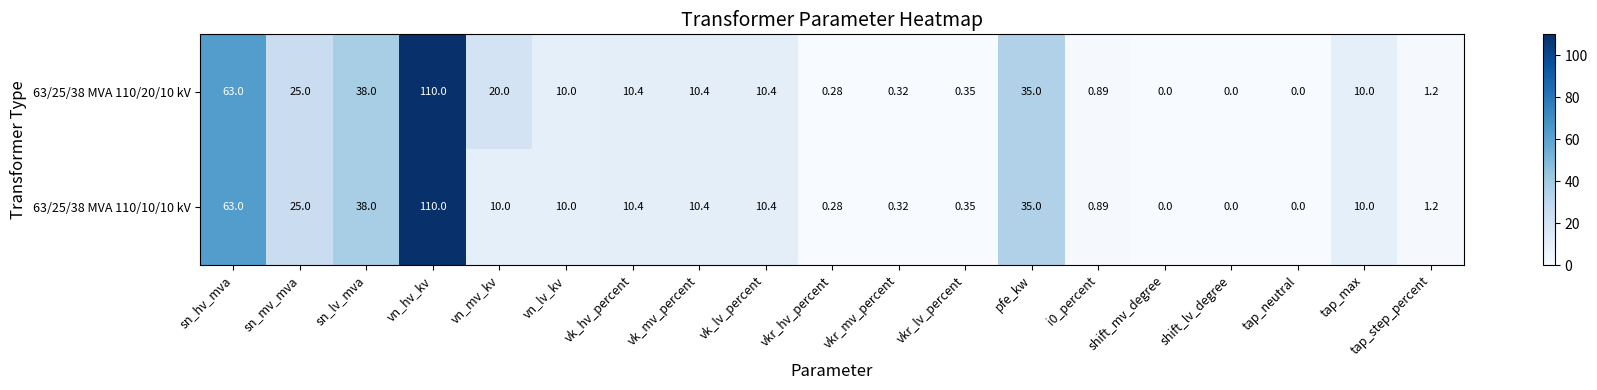

At which category is the sum across all series the highest?

vn_hv_kv